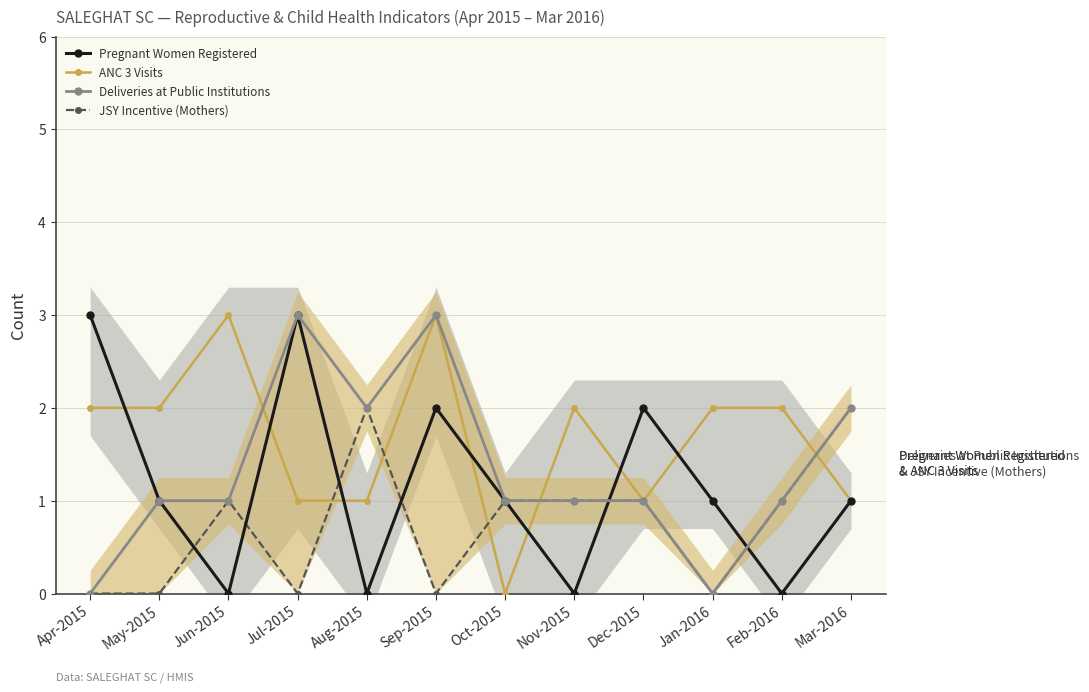

What are all the series names shown in the legend?

Pregnant Women Registered, ANC 3 Visits, Deliveries at Public Institutions, JSY Incentive (Mothers)